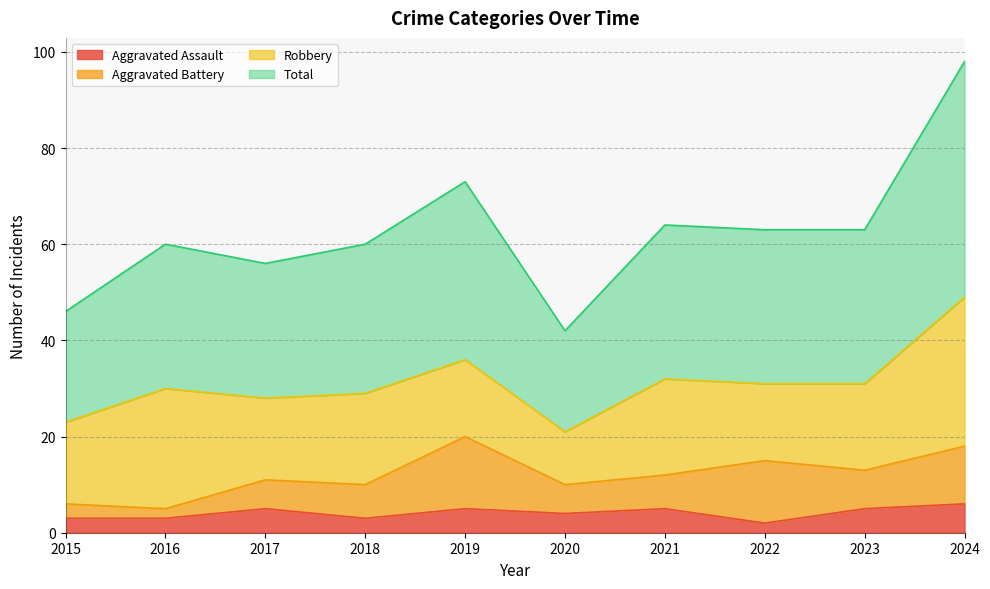

Read the Aggravated Assault value at 2018.

3